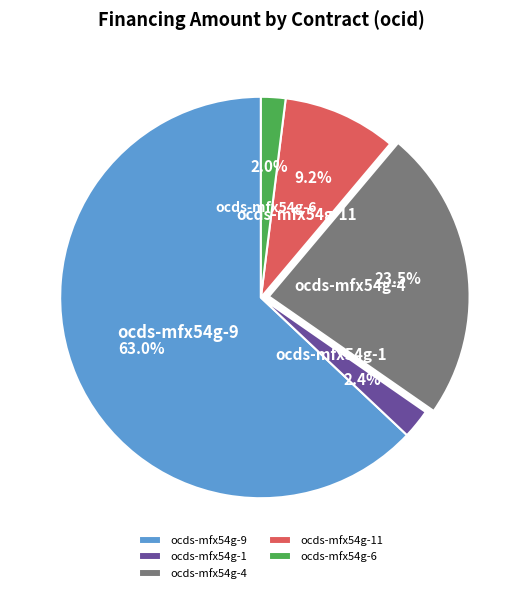

What is the largest slice in the pie chart?

ocds-mfx54g-9